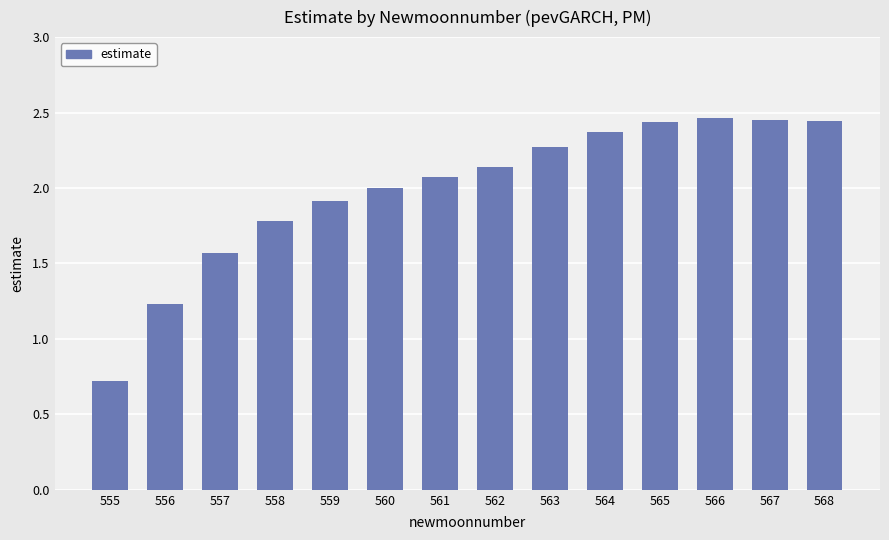

At which category does the chart reach its minimum across all series?

555